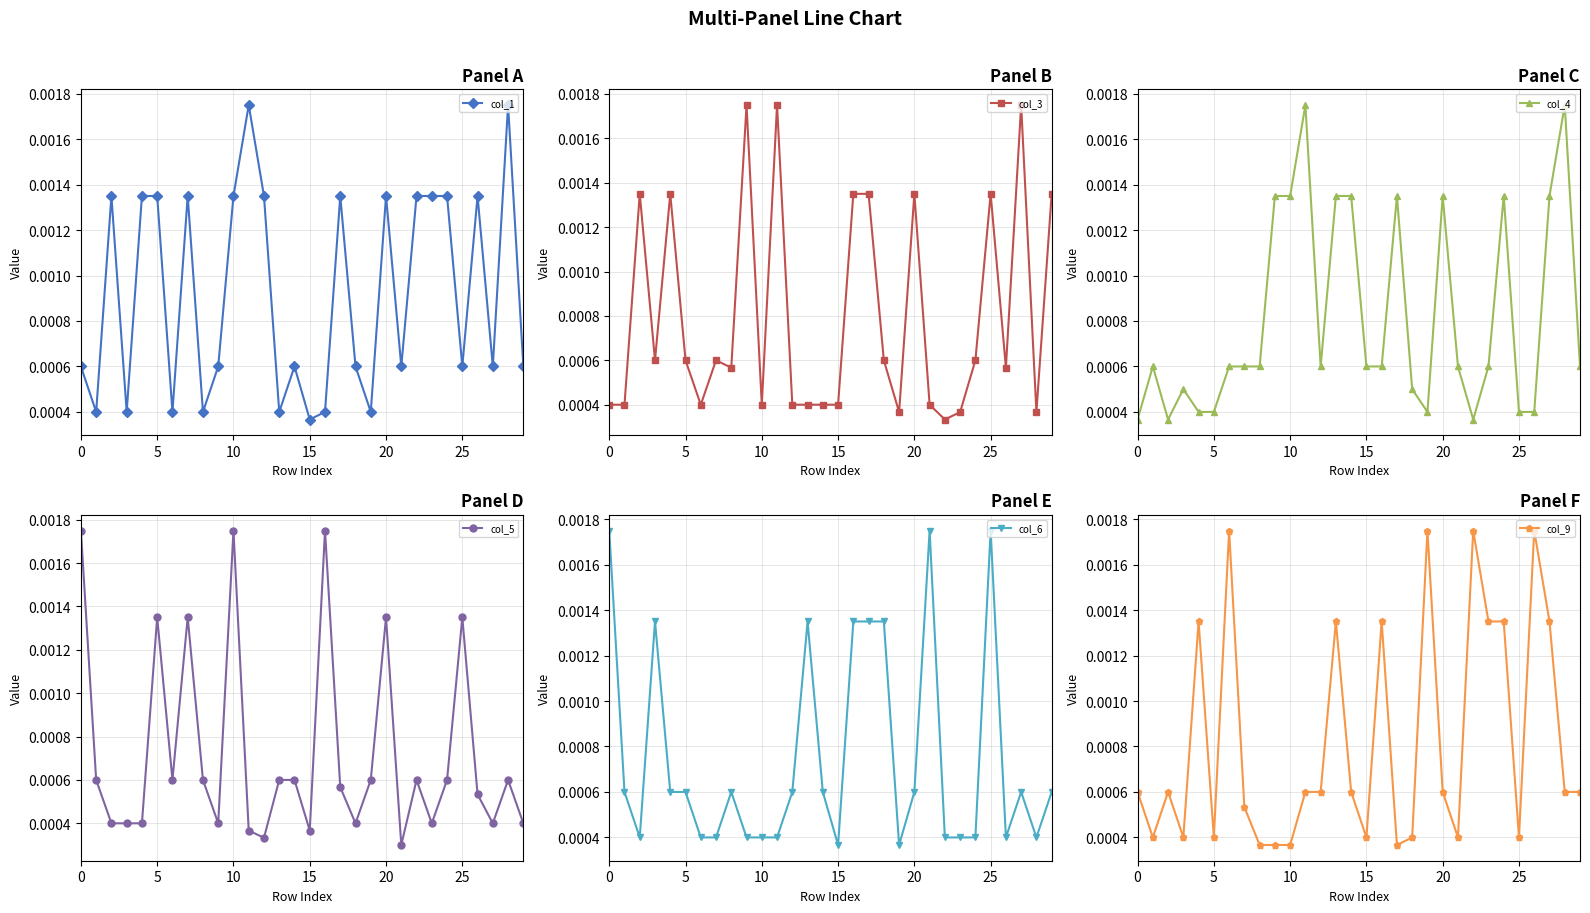

At which label is col_1 closest to 0?

15